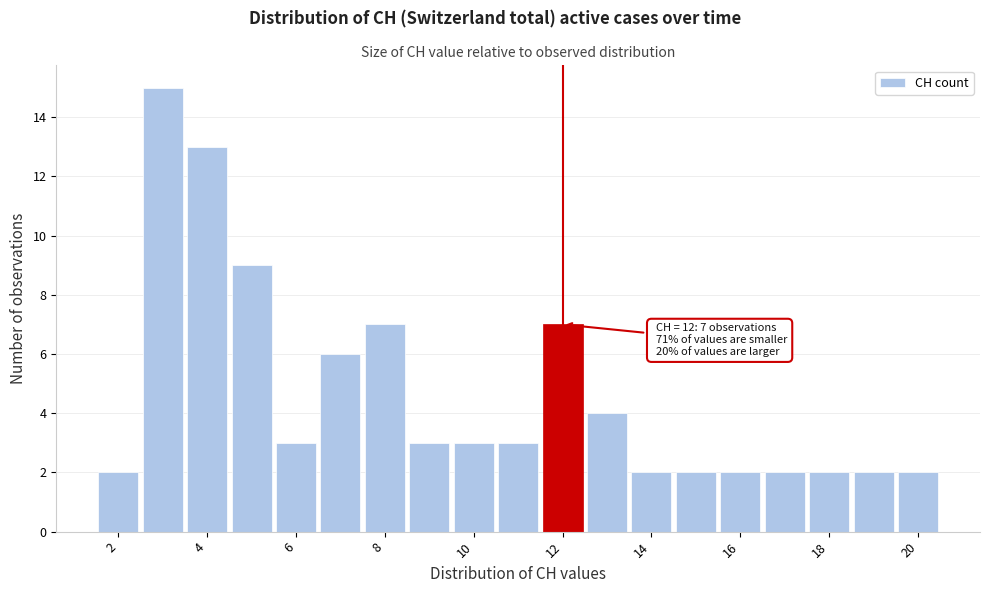

Over which range of the x-axis is the bar tallest?

2.5 to 3.5